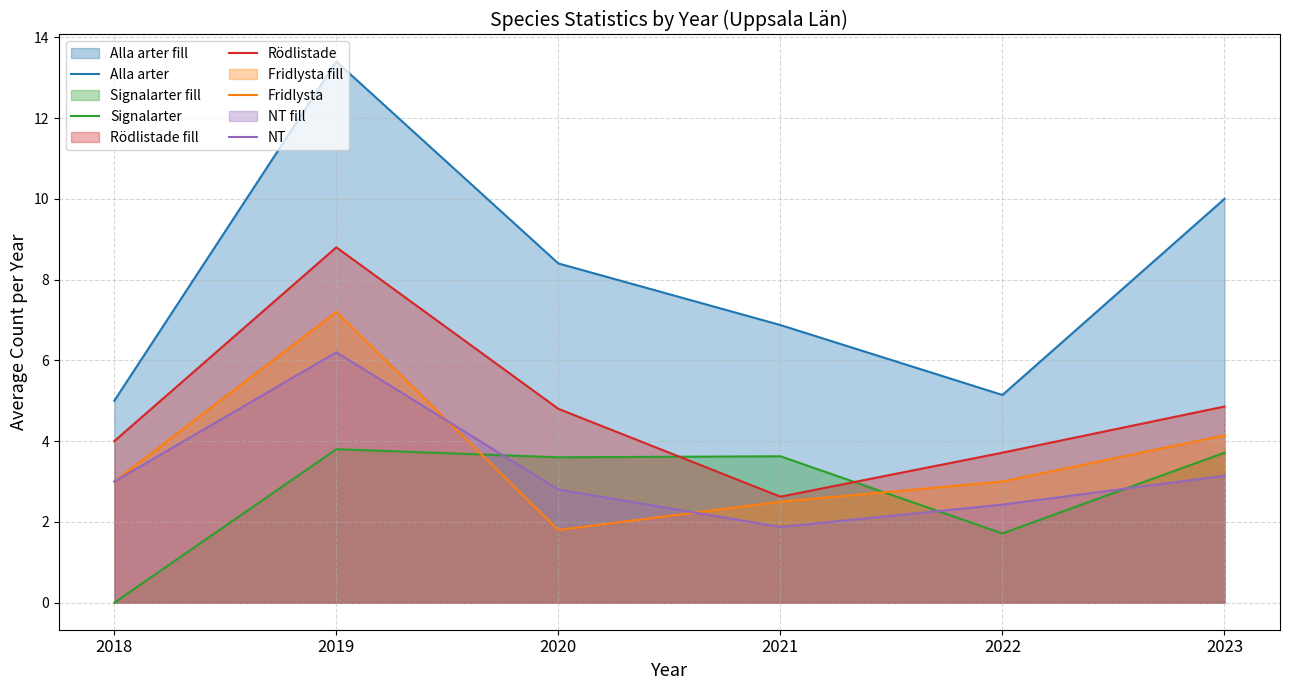

True or false: Signalarter and Alla arter intersect in this chart.

False